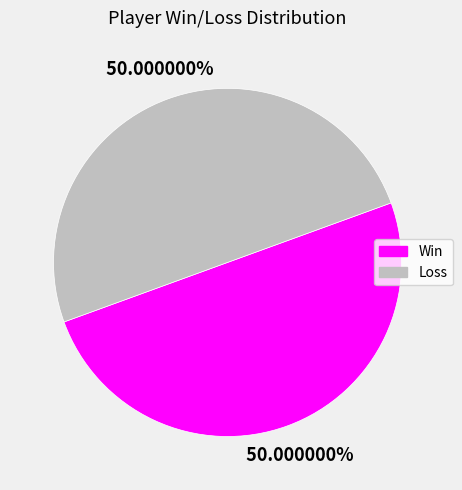

Is the sum of Loss and Win greater than half?

Yes